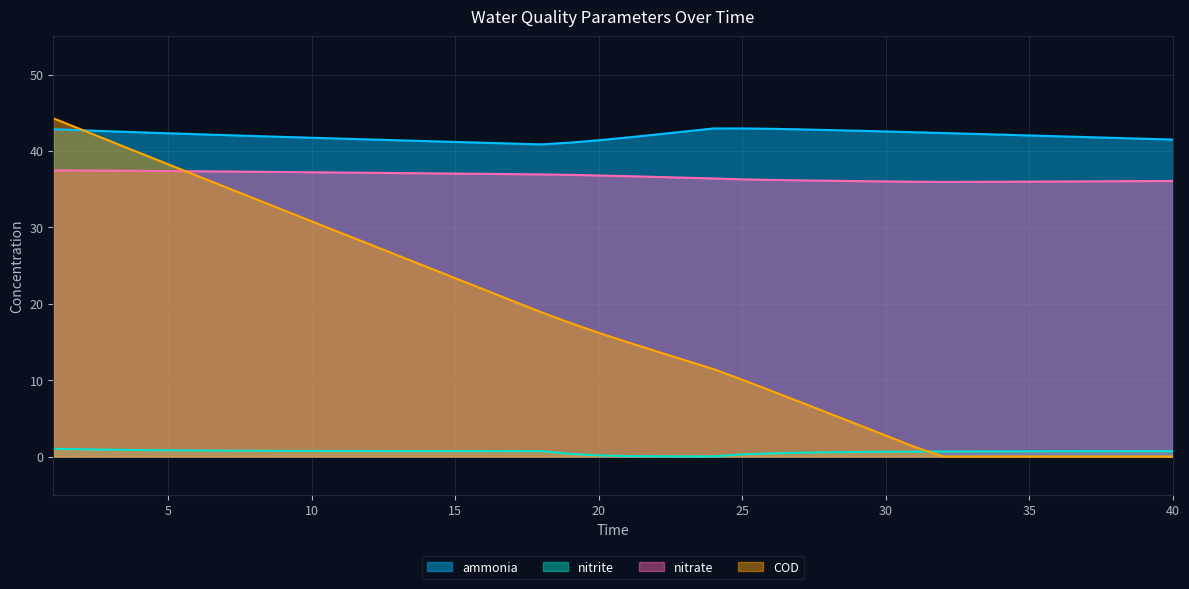

Rank the series at 11 from lowest to highest value.

nitrite, COD, nitrate, ammonia